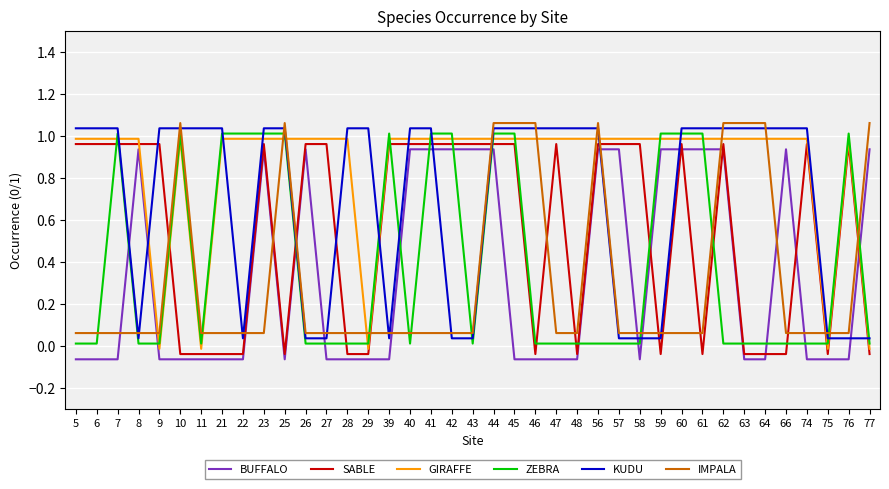

True or false: SABLE has a value of 1.0 at 6.

True